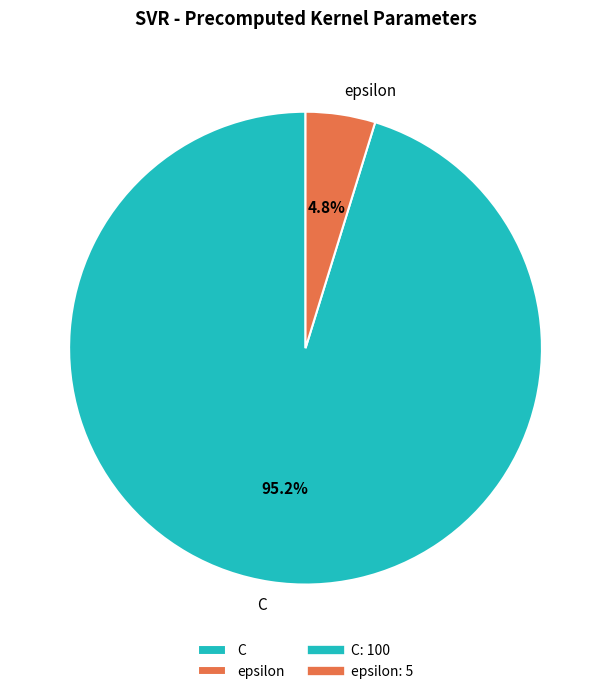

What is the total percentage of epsilon and C?

100.0%